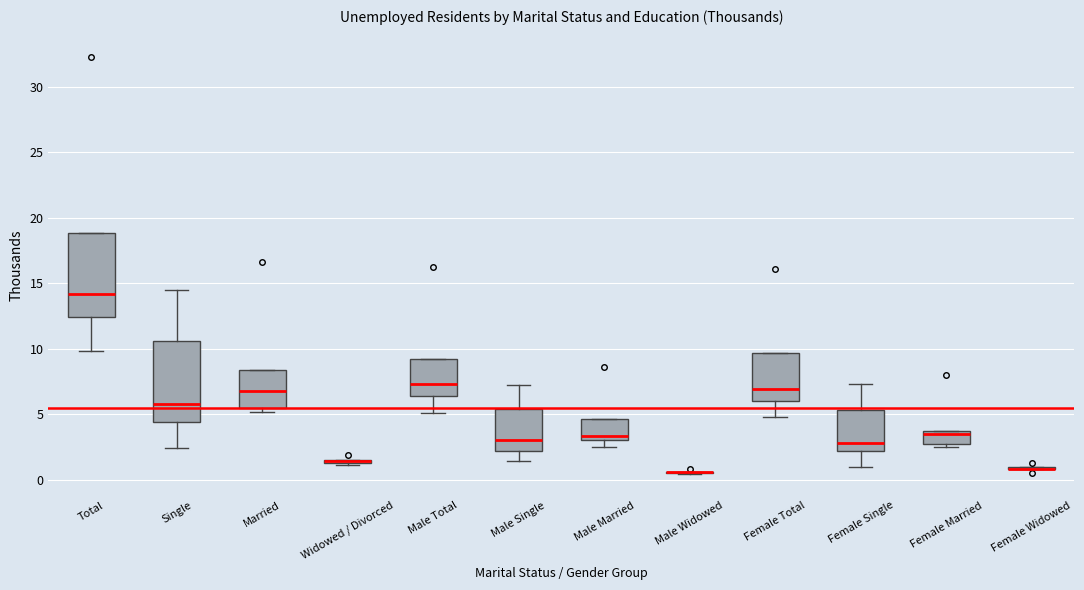

Where is the upper edge of the box for Married on the y-axis? The values are not printed on the chart, so give them approximately, as read against the axis.

8.5